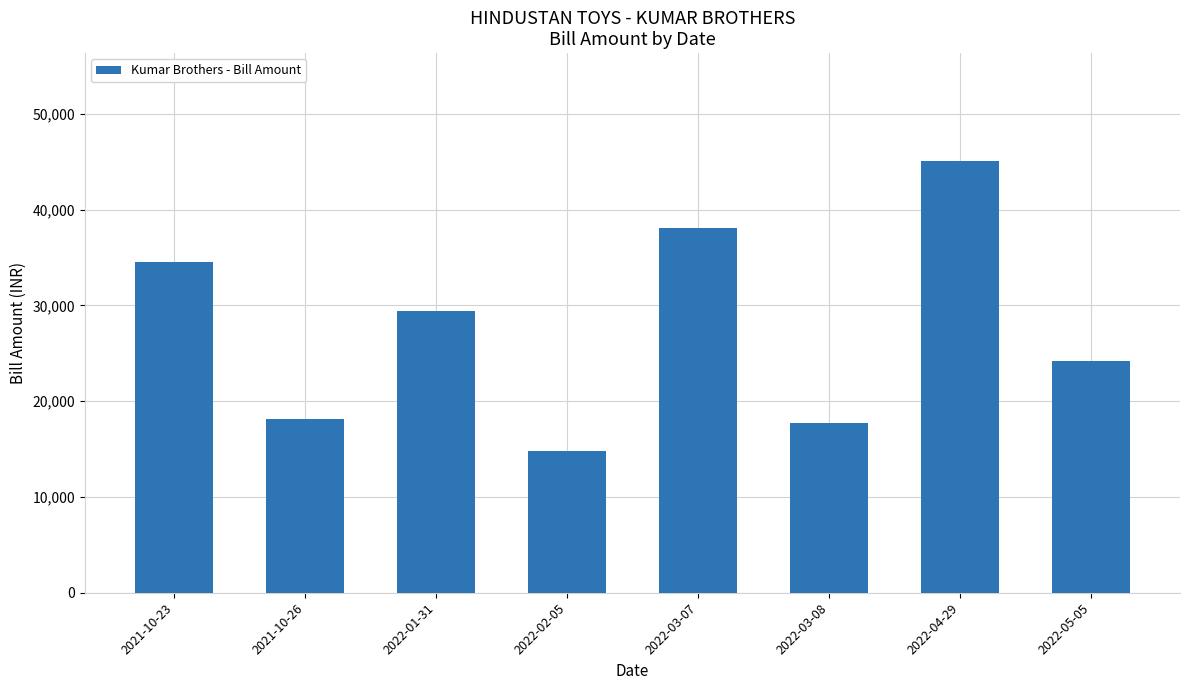

What is the difference between the maximum and minimum values?

30272